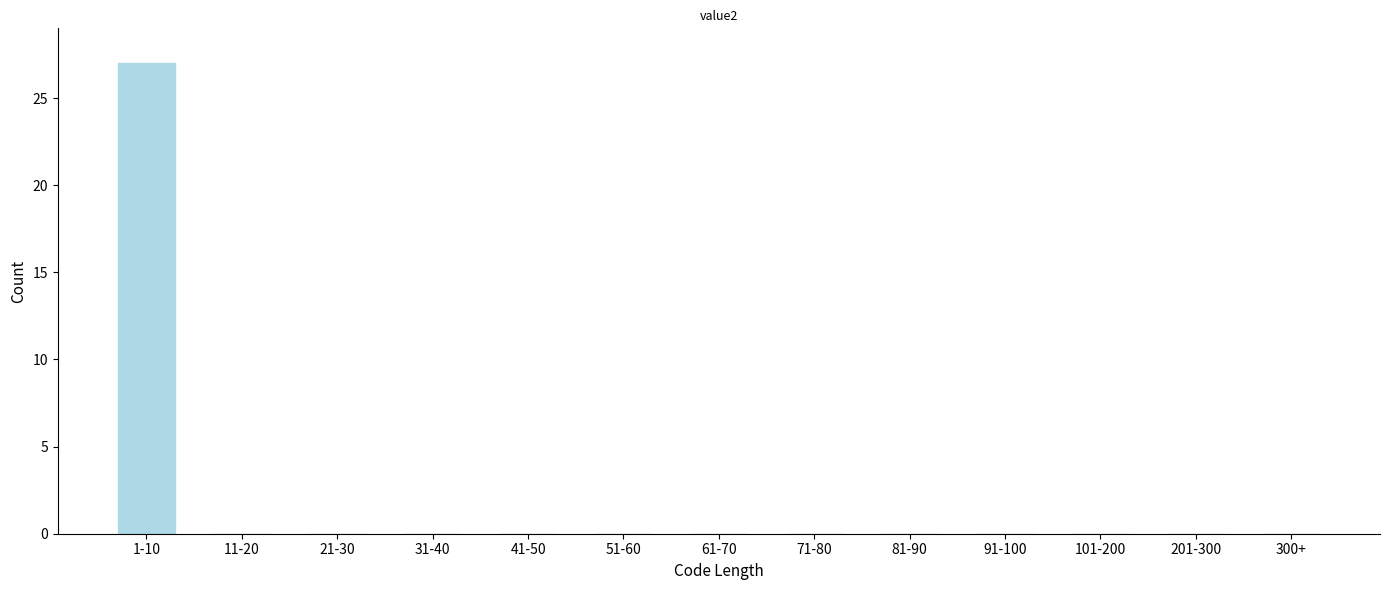

Reading right to left, extract all data points from this chart.

300+=0	201-300=0	101-200=0	91-100=0	81-90=0	71-80=0	61-70=0	51-60=0	41-50=0	31-40=0	21-30=0	11-20=0	1-10=27